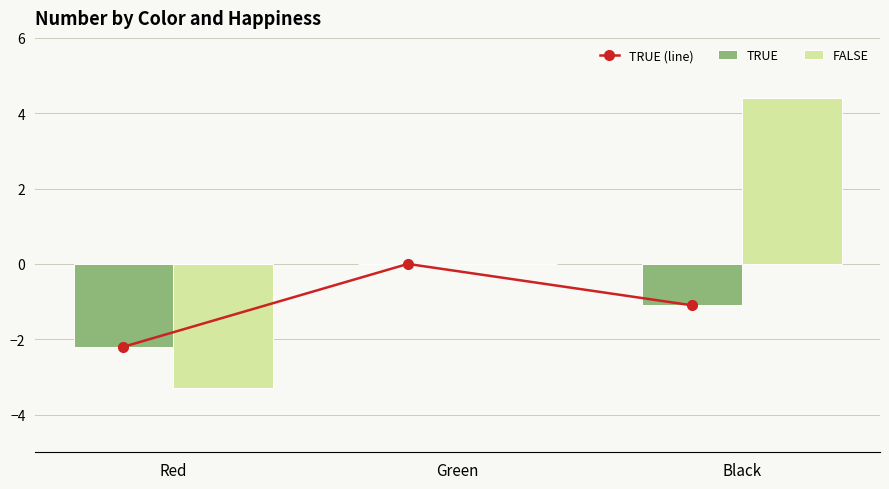

What is the difference between the TRUE (line) values at Red and Green?

2.2